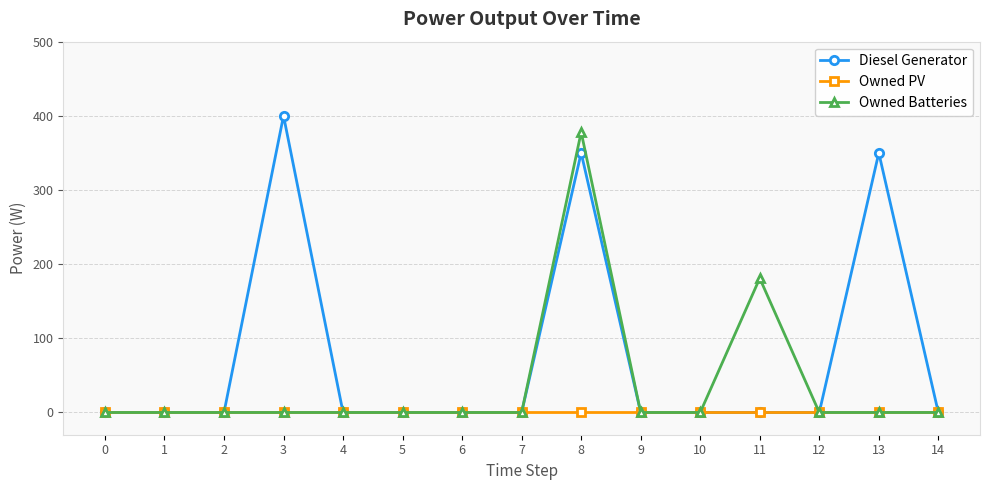

The Owned PV series shows 0 at 14. True or false?

True